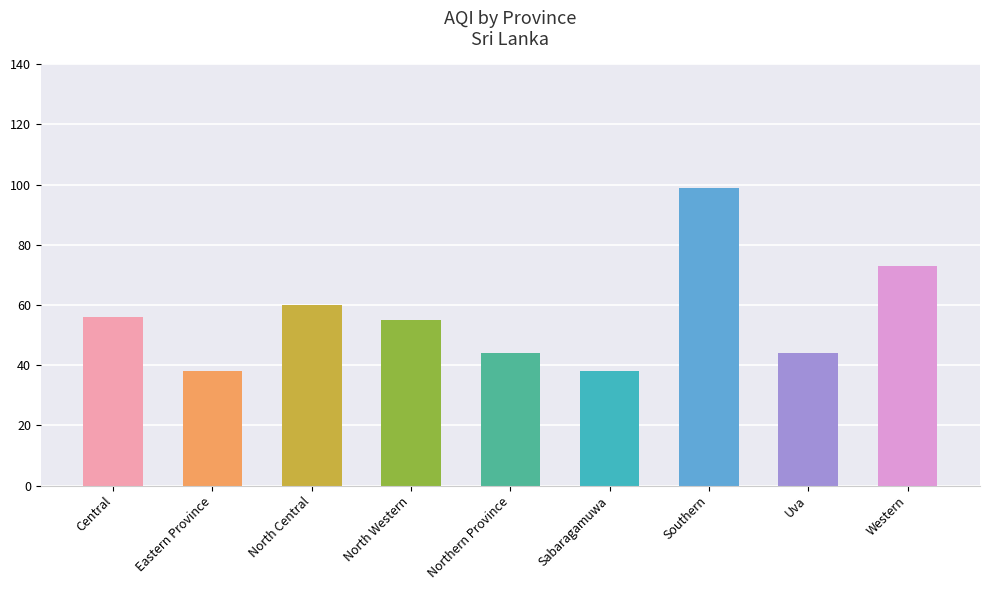

Are the bars grouped side by side (vs. stacked)?

No